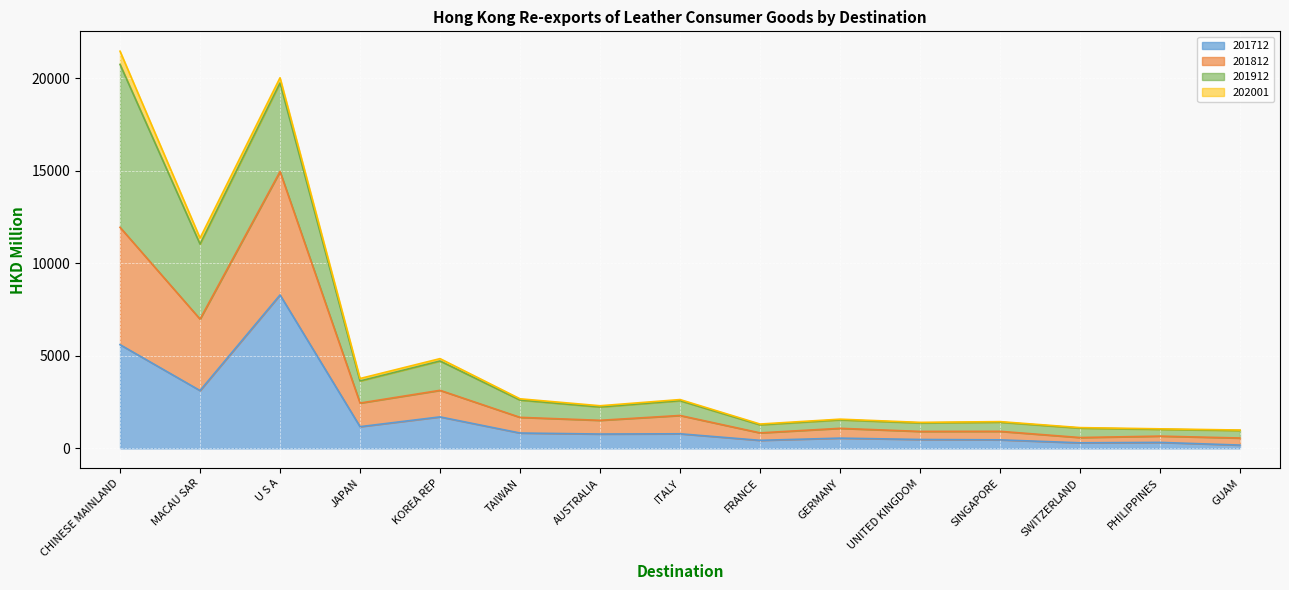

At how many categories does at least one series exceed 15361?

2